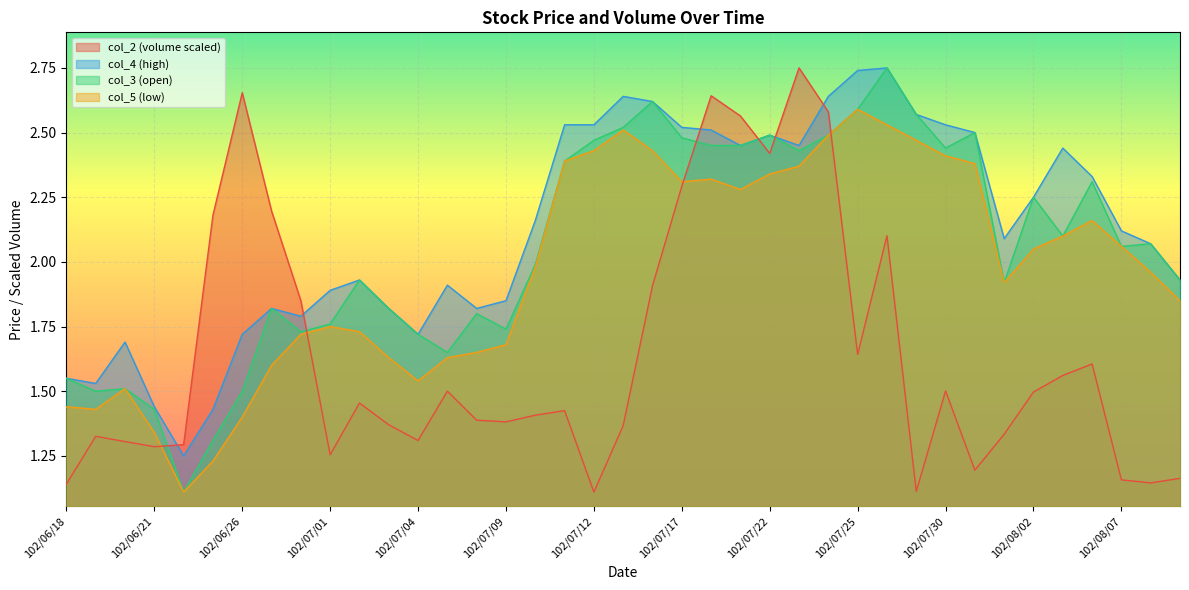

How many values in the col_4 series exceed 2?

22